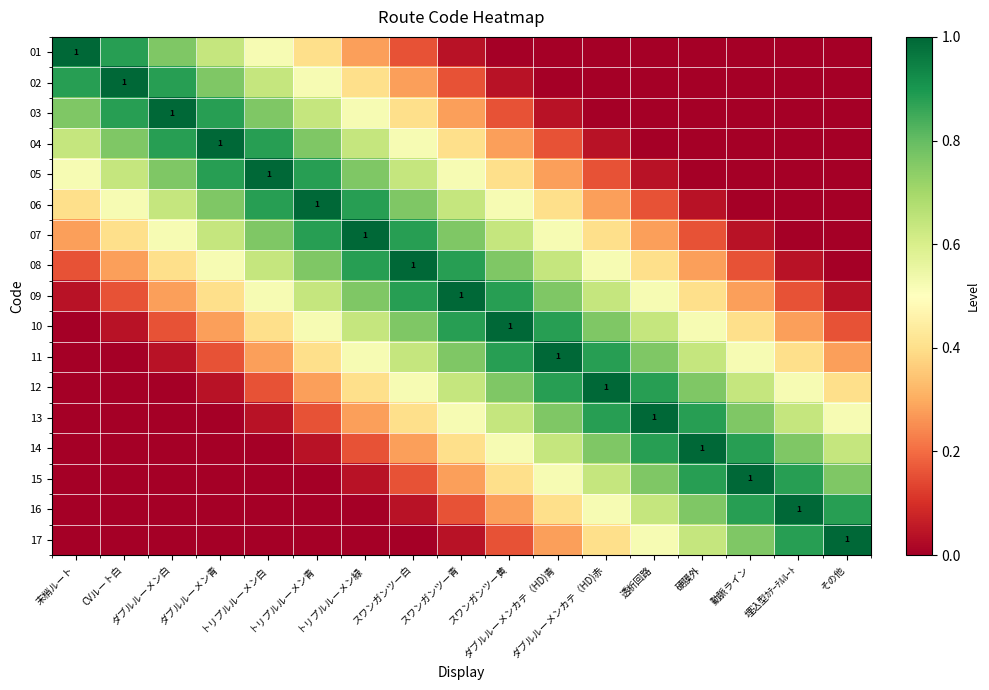

What is the sum of the 04 values at 埋込型ｶﾃｰﾃﾙﾙｰﾄ and 末梢ルート?

0.6